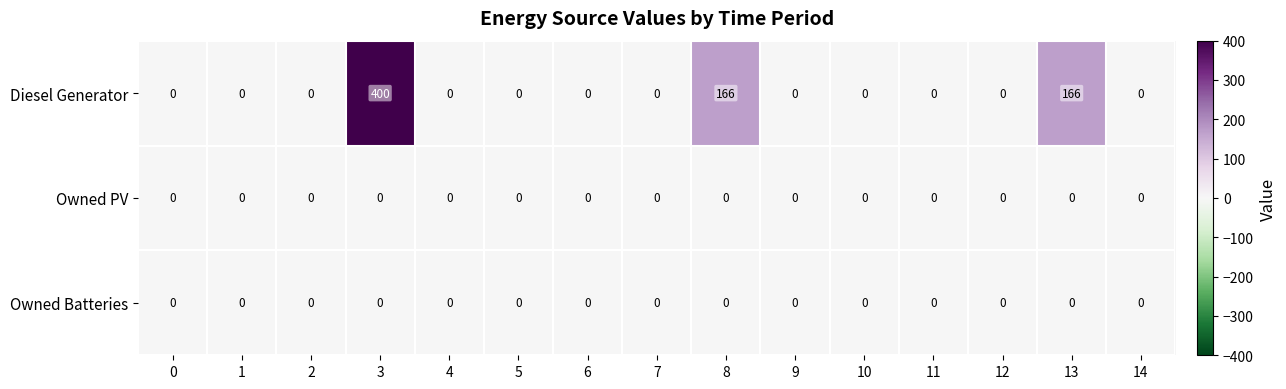

Which series changed the most between 3 and 10?

Diesel Generator